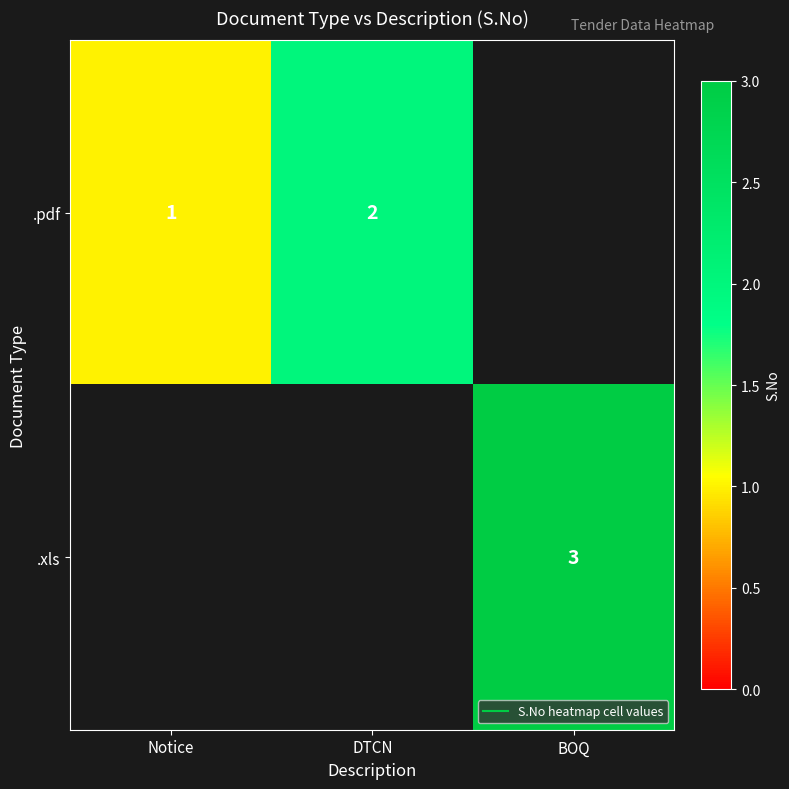

Rank the series at DTCN from highest to lowest value.

.pdf, .xls